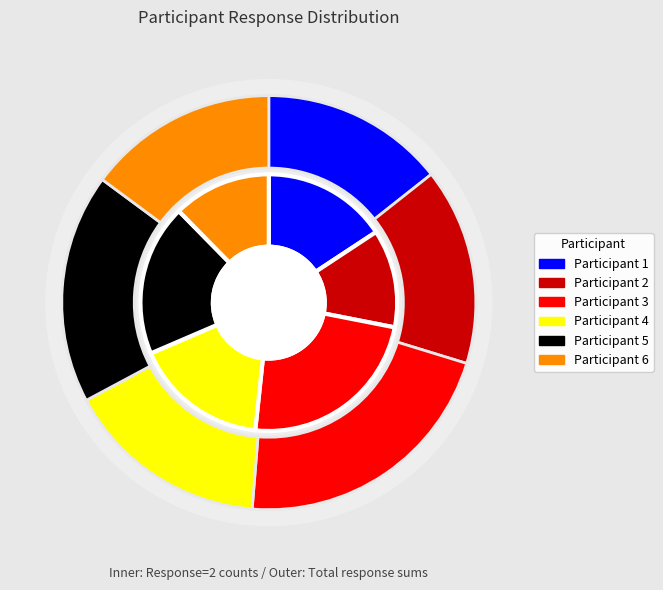

What is the largest slice in the pie chart?

48